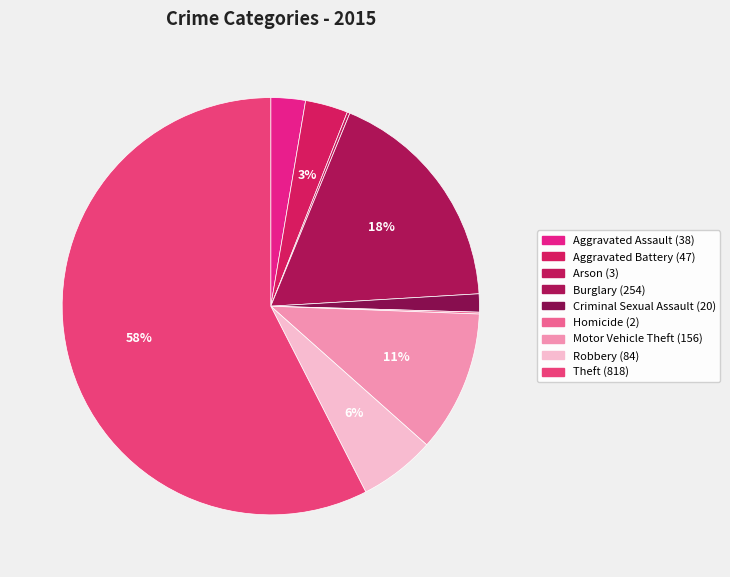

Count the number of slices in the pie.

9